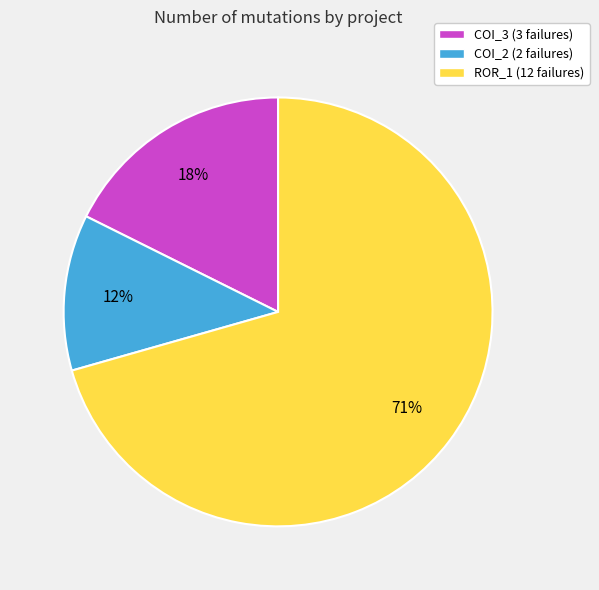

Combined, do COI_2 (2 failures) and COI_3 (3 failures) account for over 50%?

No